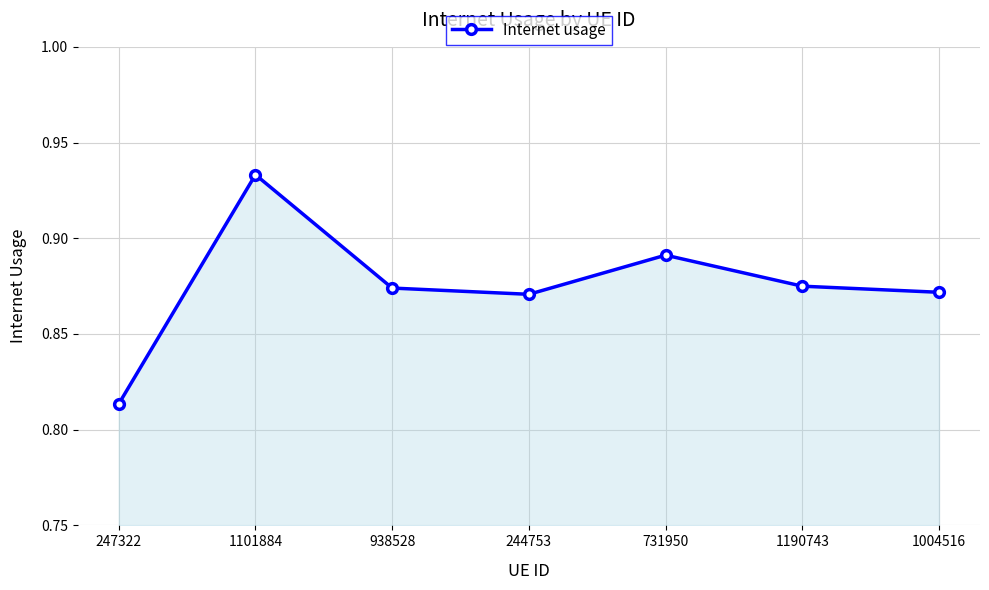

What is the sum of all values?

6.1